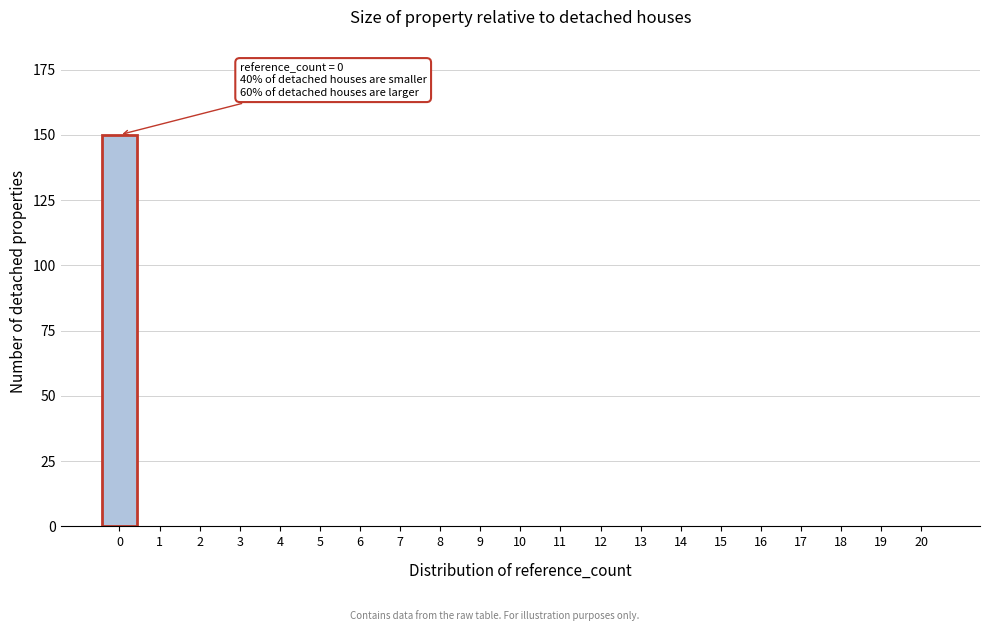

Reading right to left, extract all data points from this chart.

20=0	19=0	18=0	17=0	16=0	15=0	14=0	13=0	12=0	11=0	10=0	9=0	8=0	7=0	6=0	5=0	4=0	3=0	2=0	1=0	0=150